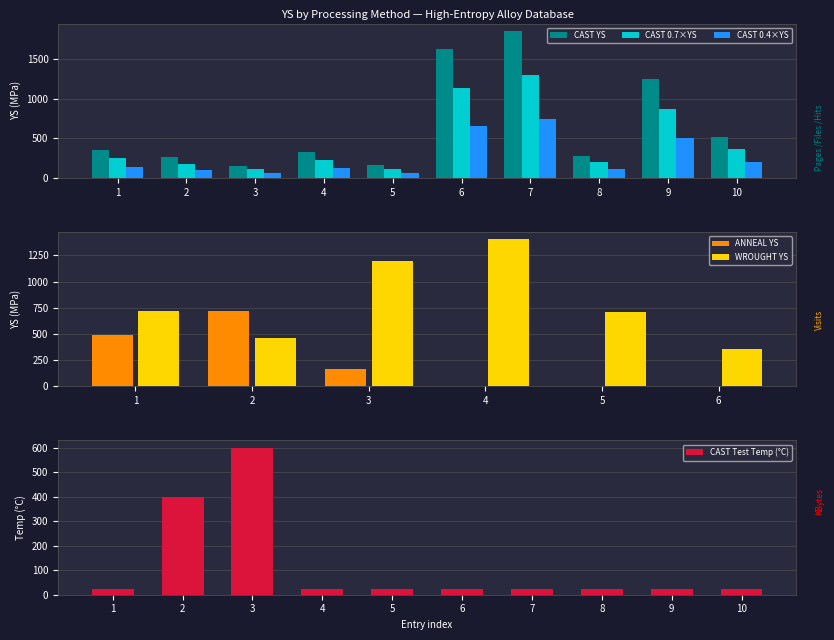

What is the sum of all CAST 0.7×YS values?

4764.2